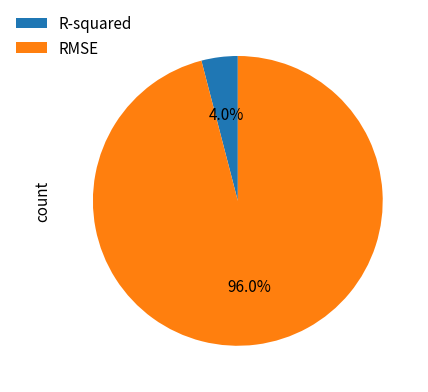

Which category has the smallest portion of the pie?

R-squared